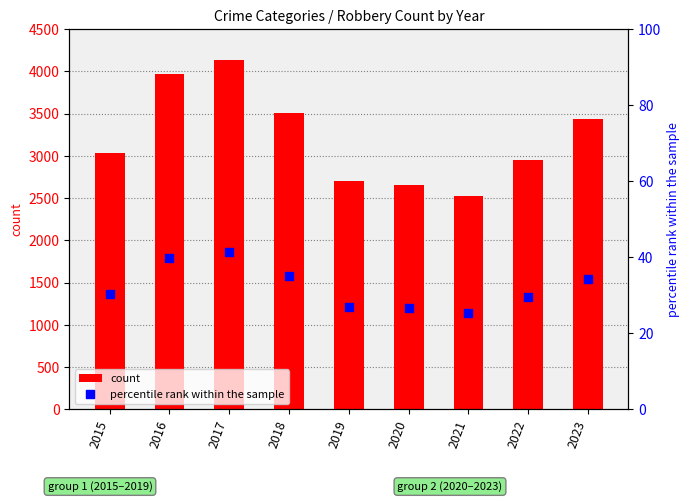

Is the value of percentile rank within the sample at 2019 greater than the value of count at 2017?

No